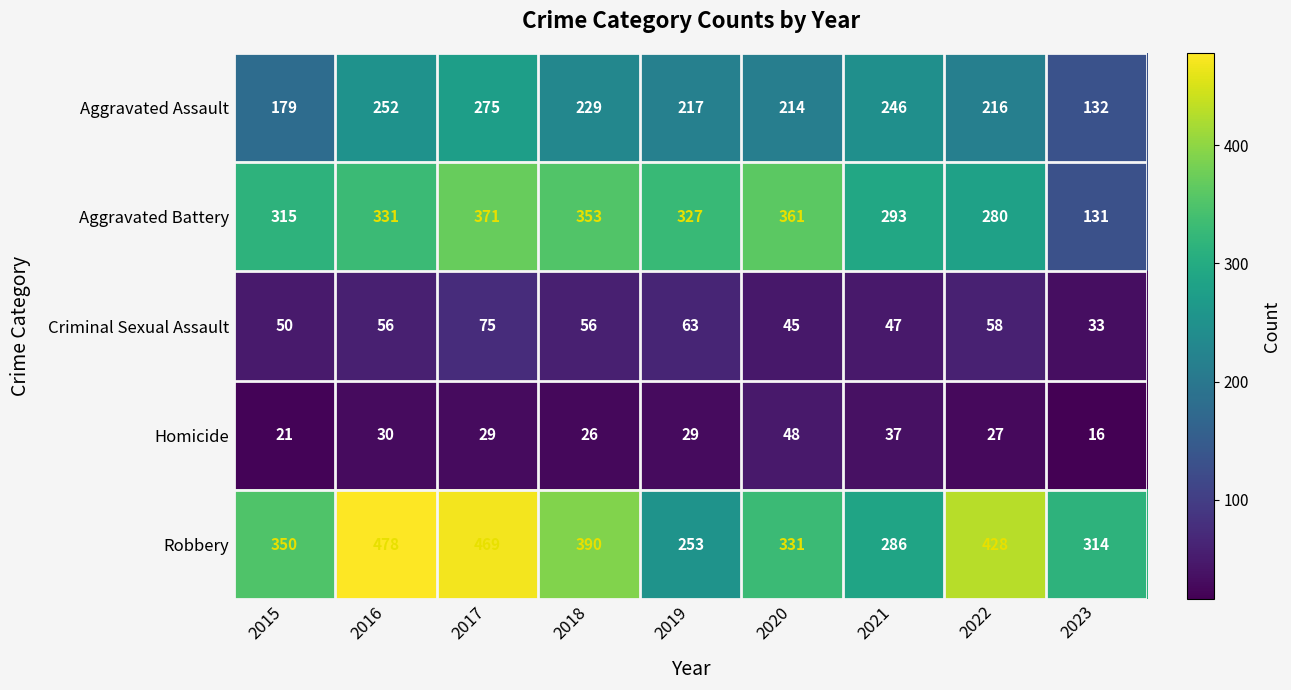

List the series in order of their peak value, lowest first.

Homicide, Criminal Sexual Assault, Aggravated Assault, Aggravated Battery, Robbery